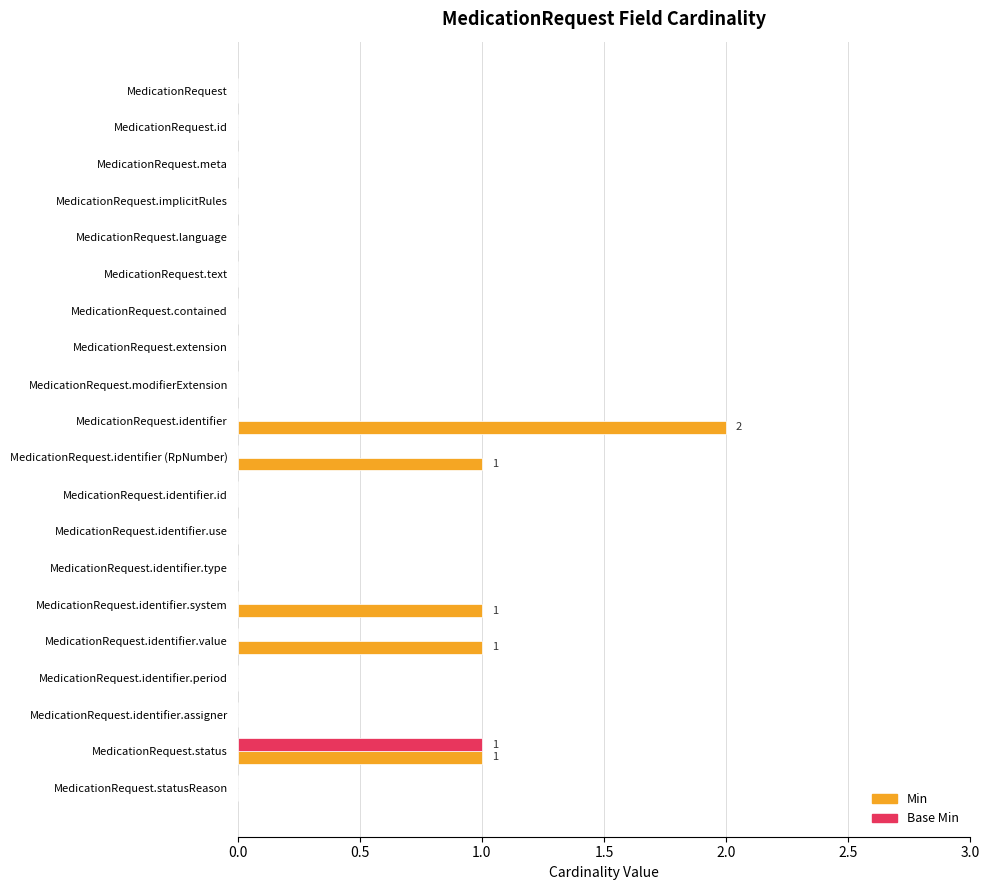

Which series has the largest total across all categories?

Min